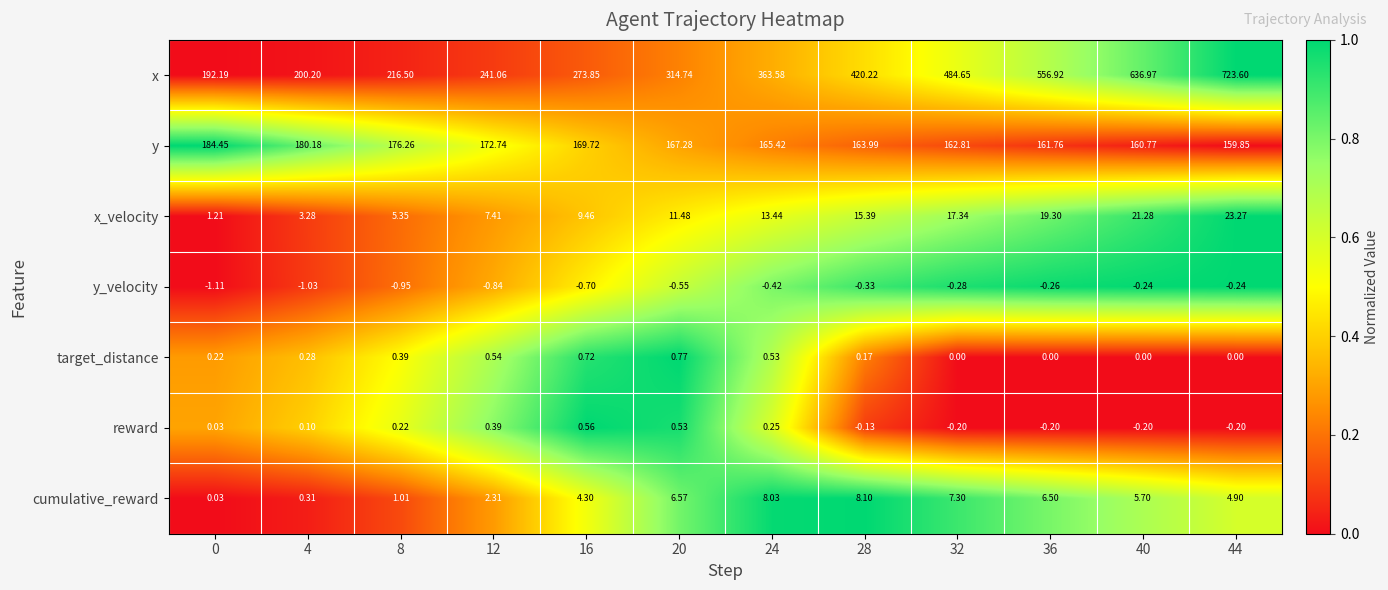

Rank the series at 44 from lowest to highest value.

y_velocity, reward, target_distance, cumulative_reward, x_velocity, y, x